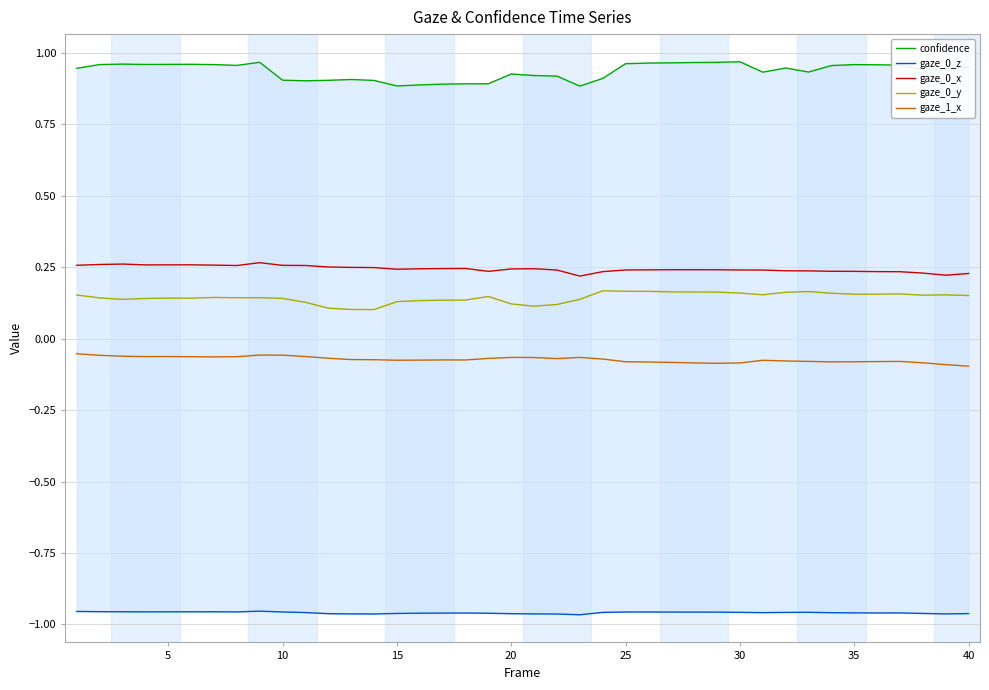

What are all the series names shown in the legend?

confidence, gaze_0_z, gaze_0_x, gaze_0_y, gaze_1_x